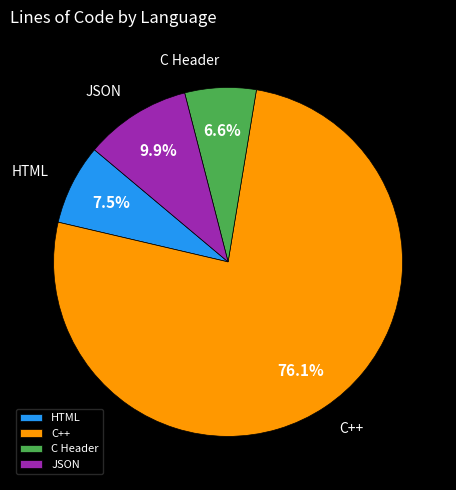

Rank the categories by value from lowest to highest.

C Header, HTML, JSON, C++